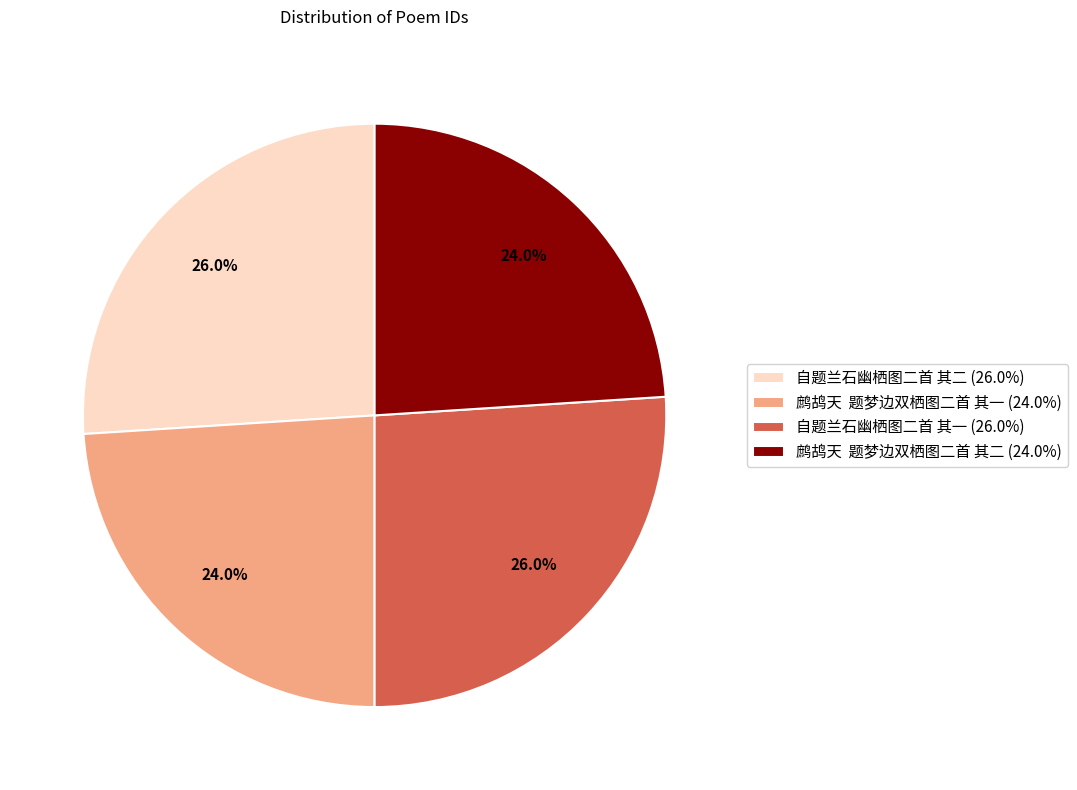

To the nearest percent, what percentage of the pie is 自题兰石幽栖图二首 其一?

26%